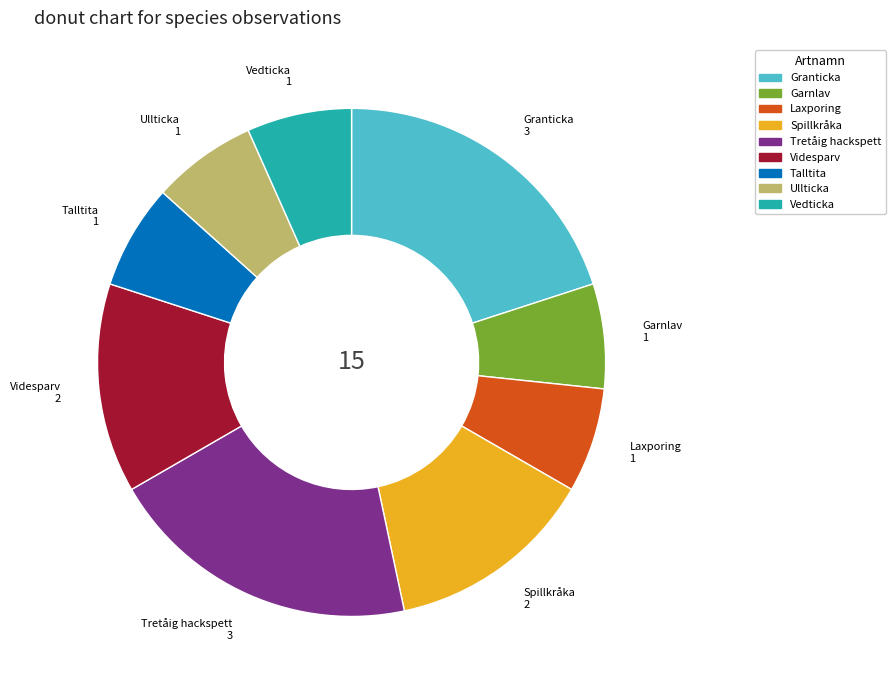

Does Talltita represent more than half of the total?

No